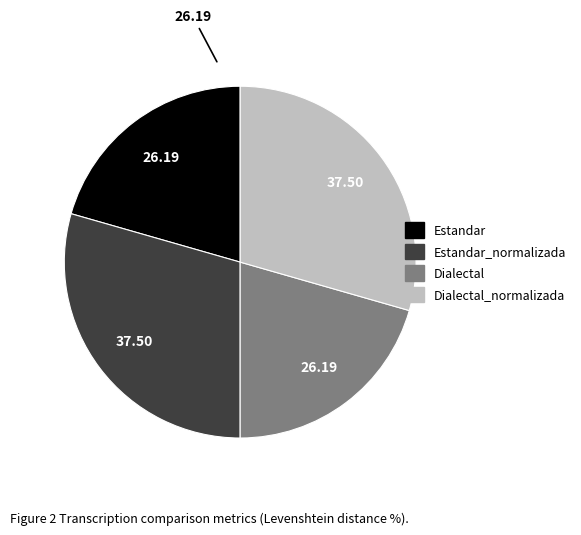

Is there a majority slice in this chart?

No